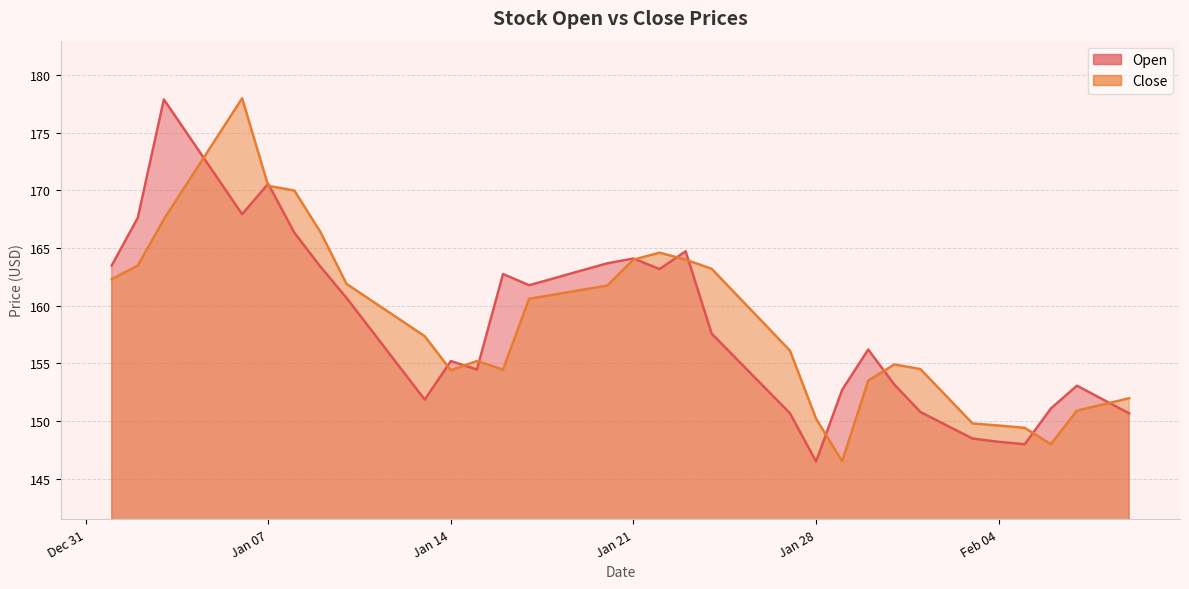

Reading right to left, what are all the values shown in this chart?

Open: 150.7	151.9	153.1	151.1	148.0	148.2	148.5	149.6	150.8	153.2	156.2	152.7	146.5	150.7	153.0	155.3	157.6	164.7	163.2	164.1	163.7	163.1	162.4	161.8	162.8	154.5	155.2	151.8	154.8	157.7	160.7	163.4	166.3	170.6	167.9	171.3	174.6	177.9	167.6	163.5
Close: 152.0	151.4	150.9	148.0	149.4	149.6	149.8	152.1	154.5	154.9	153.5	146.5	150.2	156.1	158.5	160.8	163.2	164.0	164.6	164.0	161.8	161.4	161.0	160.6	154.5	155.2	154.4	157.3	158.9	160.4	161.9	166.4	170.0	170.4	178.0	174.5	171.0	167.5	163.5	162.3